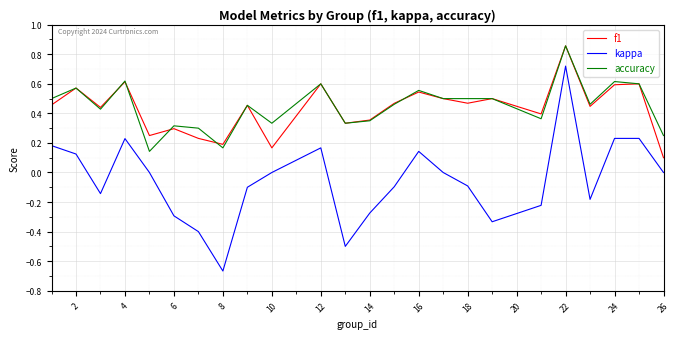

True or false: f1 and kappa cross at least once.

False